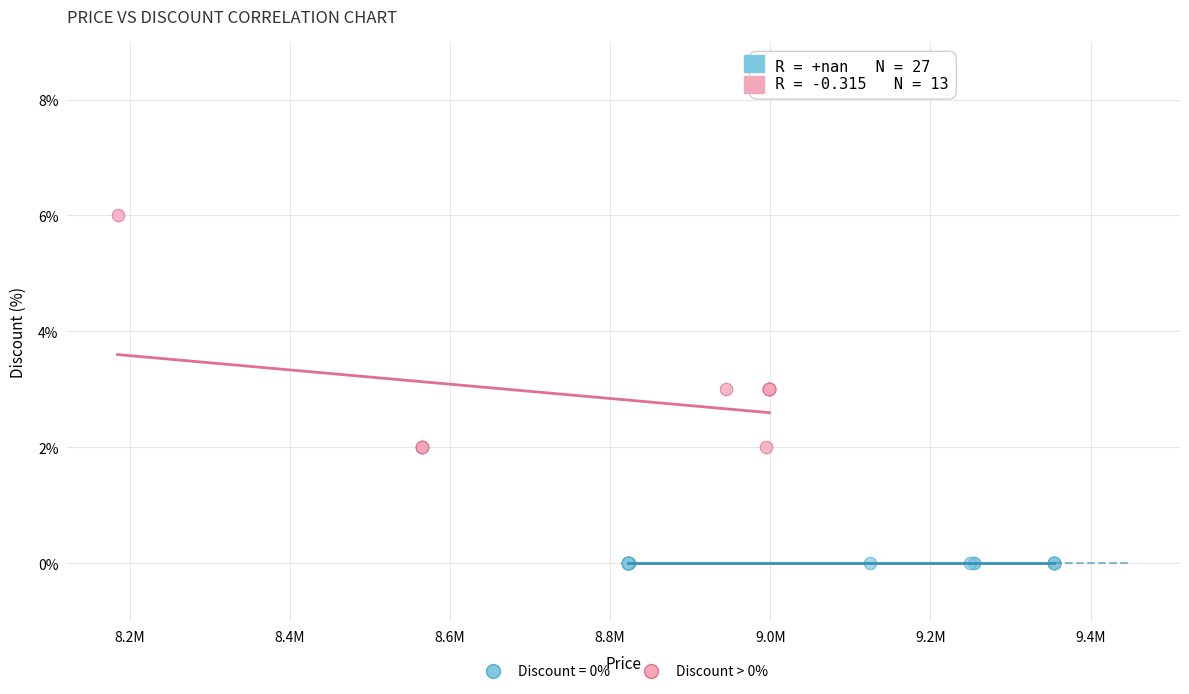

Which series reaches the maximum Y coordinate?

Discount > 0%